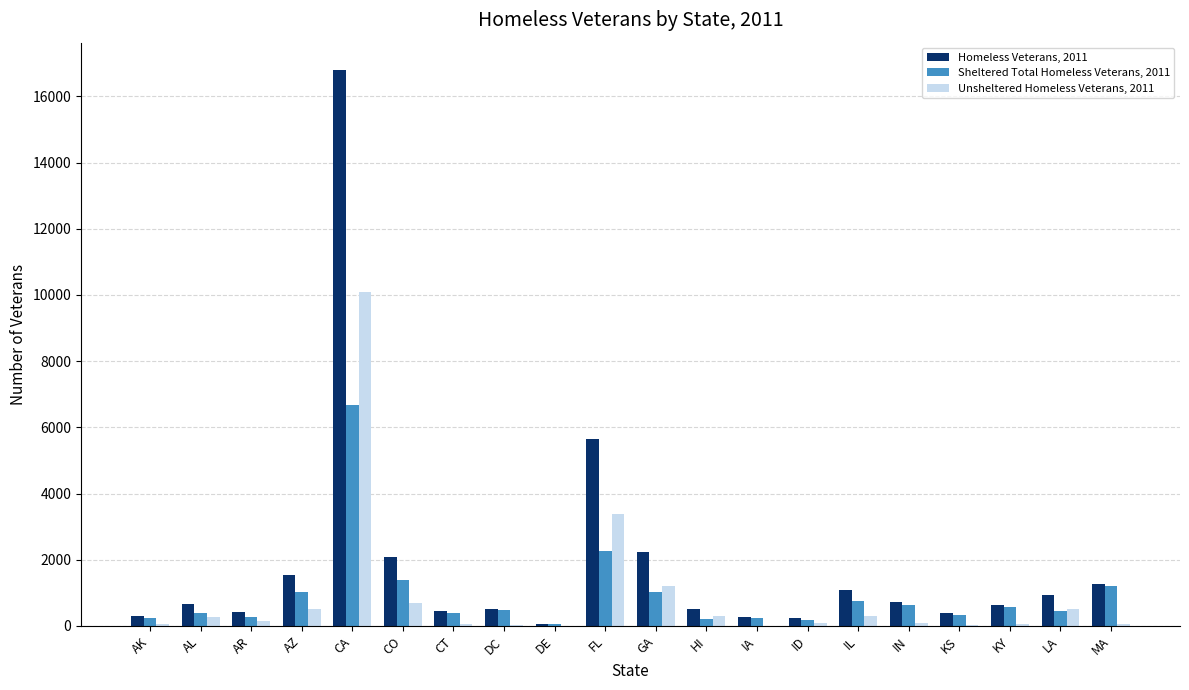

At which label does Homeless Veterans, 2011 reach its peak?

CA